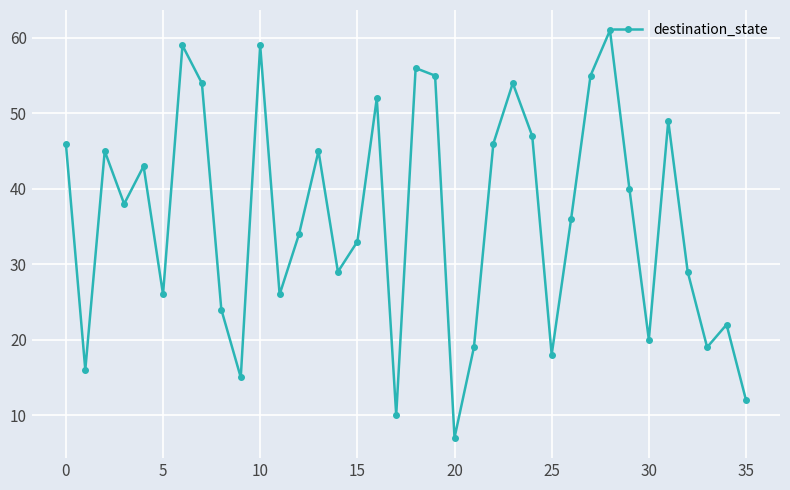

What is the value of the 35th point from the left?

22